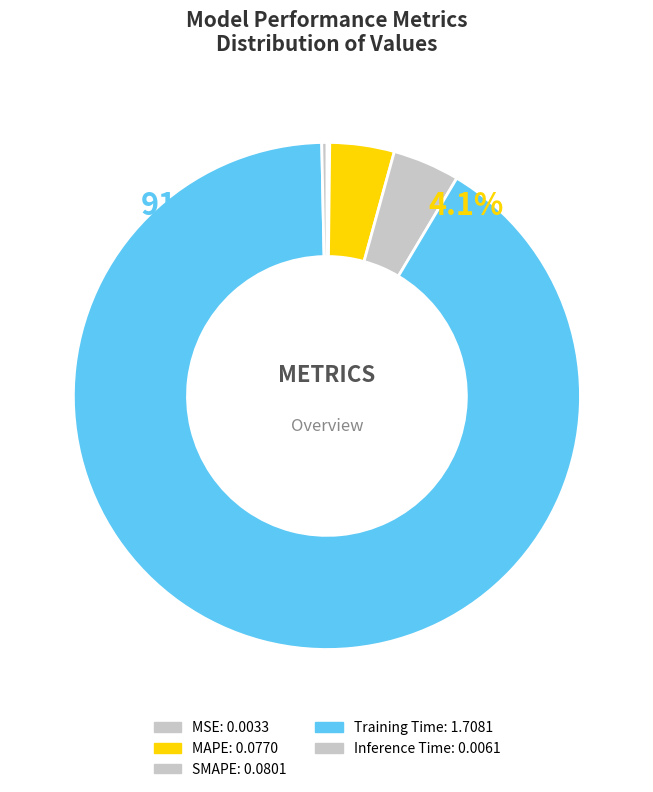

Which has a higher value, Inference Time or SMAPE?

SMAPE